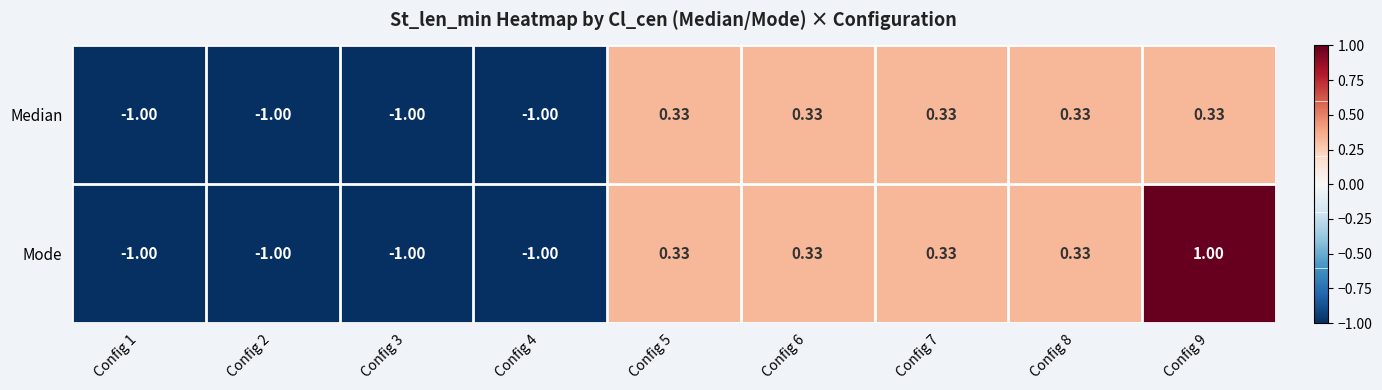

Count the number of data series in this chart.

2